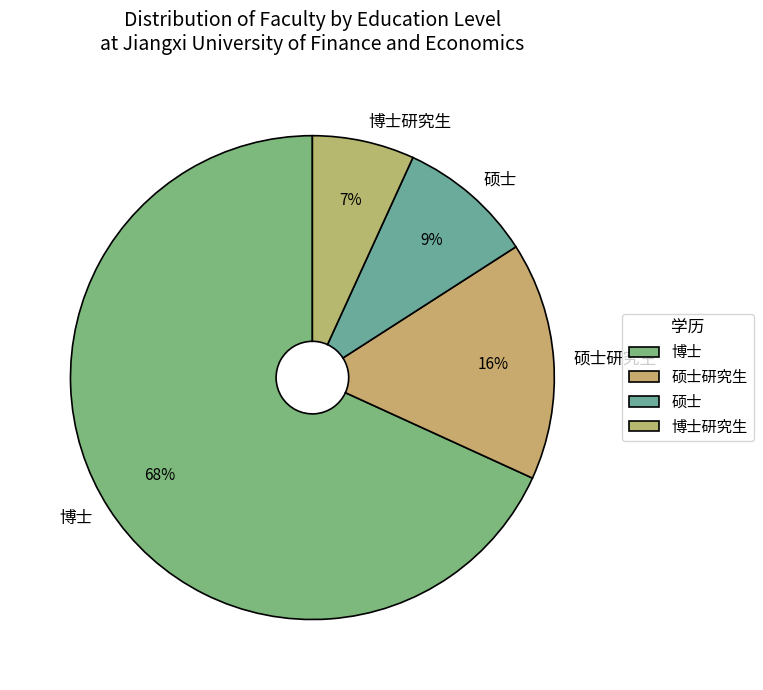

Which has a higher value, 硕士研究生 or 硕士?

硕士研究生